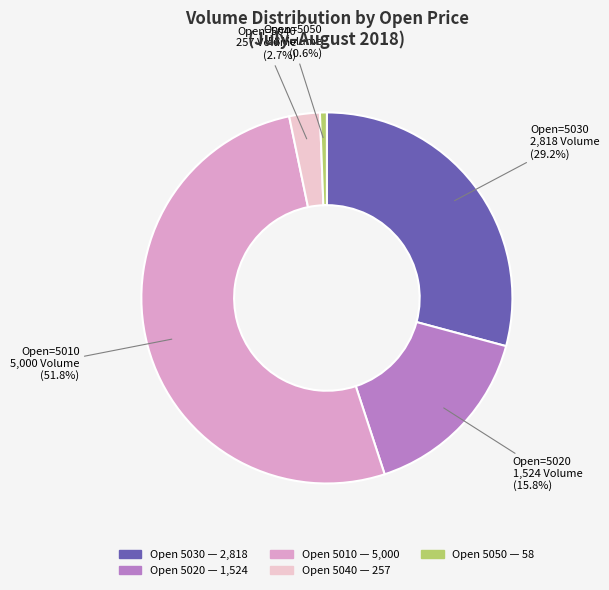

Is there a majority slice in this chart?

Yes